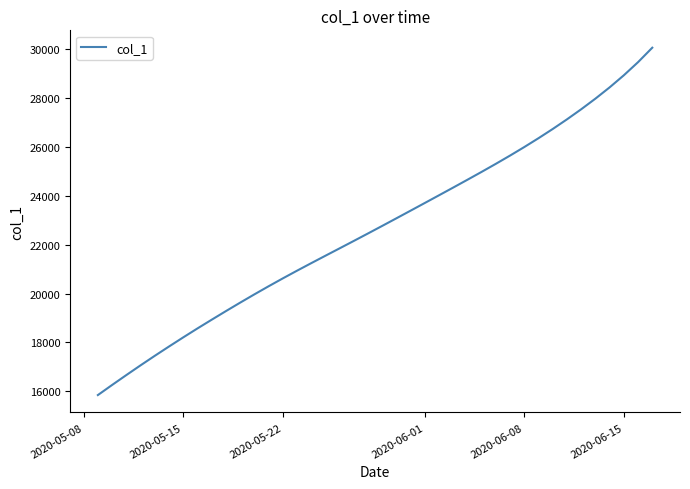

What is the smallest value displayed?

15842.6